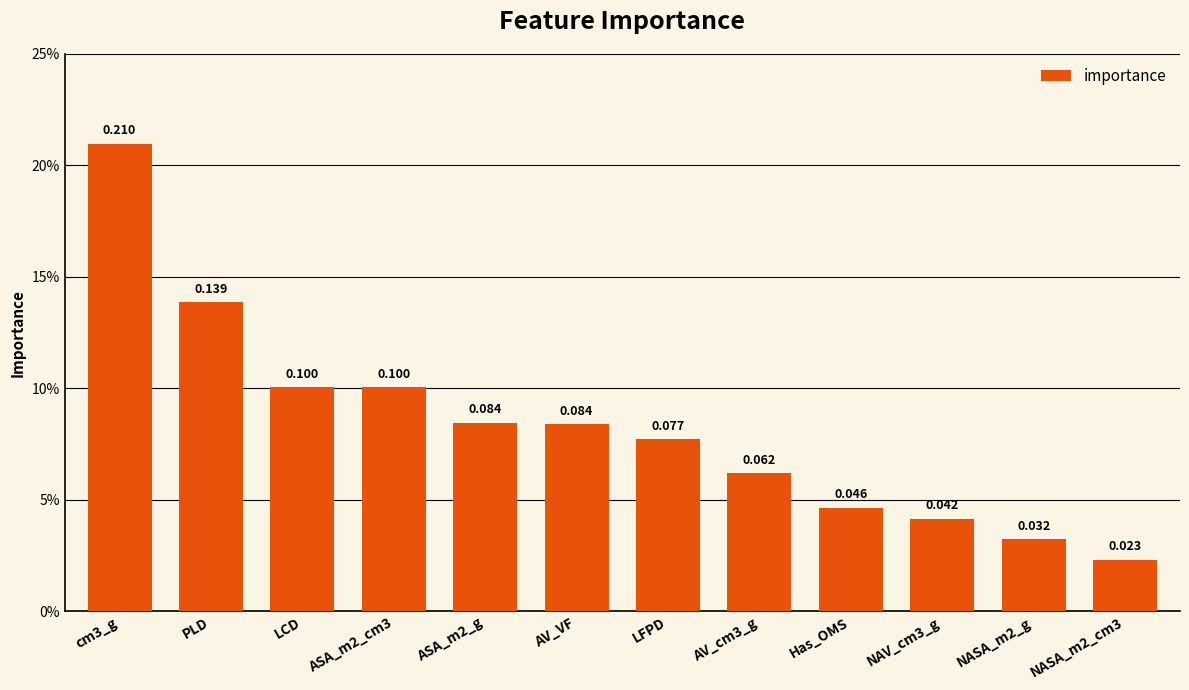

How many values are between 0 and 1?

12